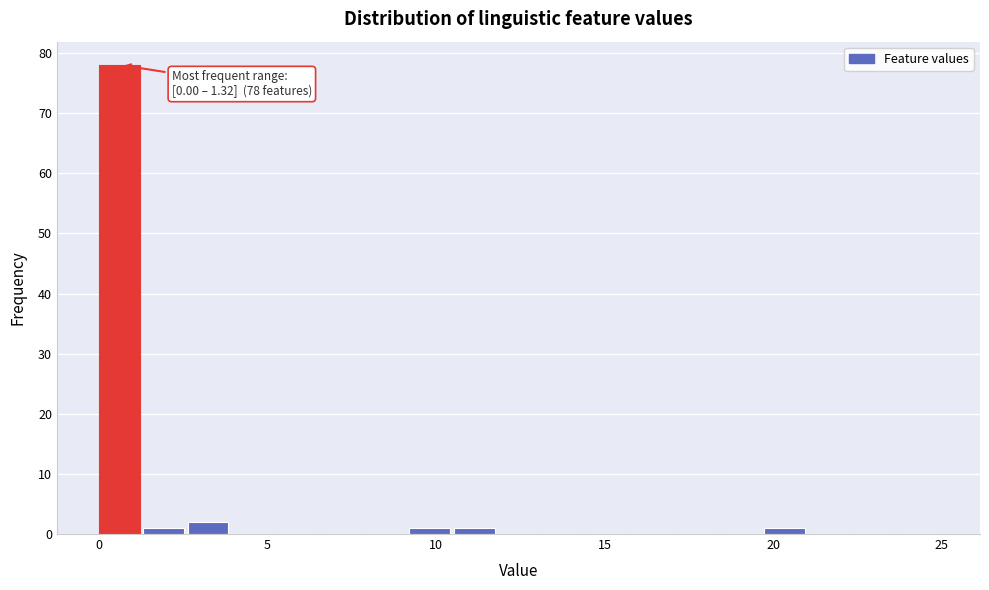

Around what value on the x-axis is the tallest bar? Give the approximate position of its centre, as read against the axis.

0.5